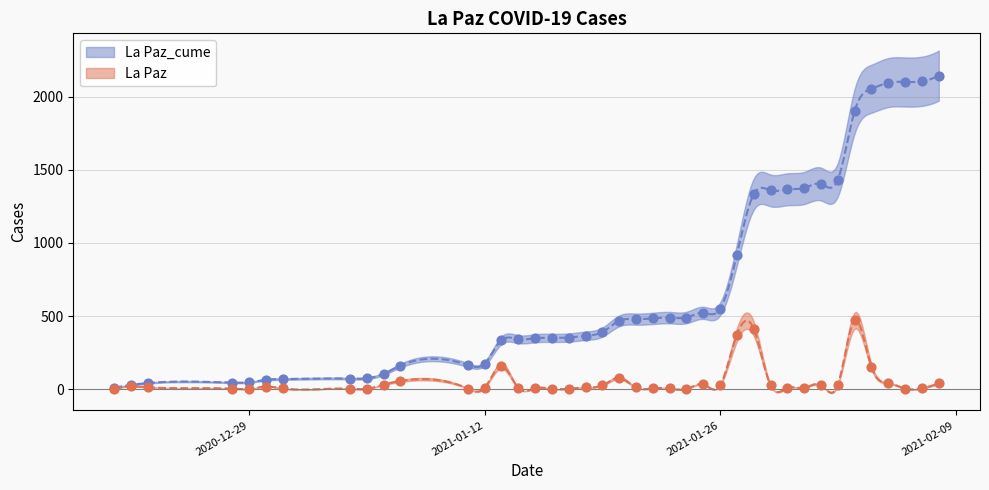

Is the value of La Paz_cume at 2021-01-17 greater than the value of La Paz at 2021-01-15?

Yes